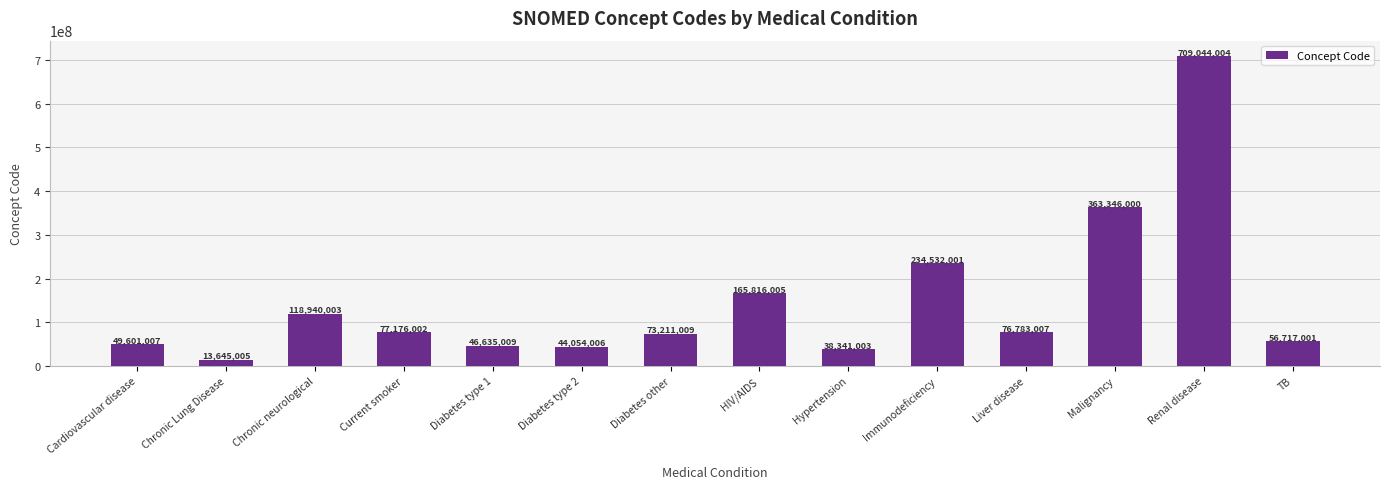

What is the change in value from Diabetes type 2 to Renal disease?

+664989998